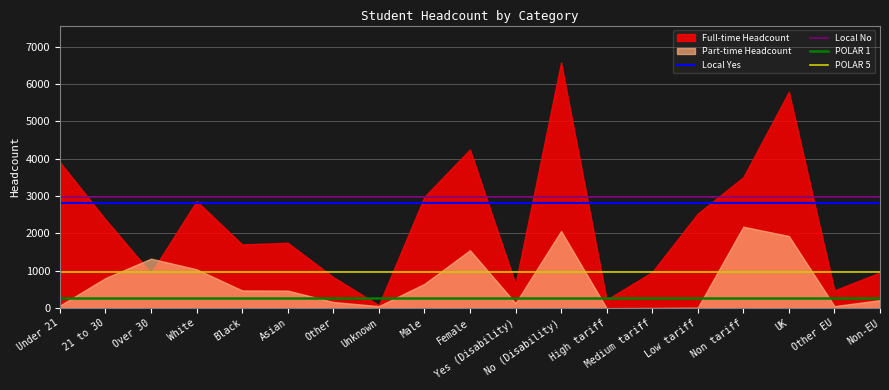

List the labels in order of Local Yes value, smallest first.

Under 21, 21 to 30, Over 30, White, Black, Asian, Other, Unknown, Male, Female, Yes (Disability), No (Disability), High tariff, Medium tariff, Low tariff, Non tariff, UK, Other EU, Non-EU